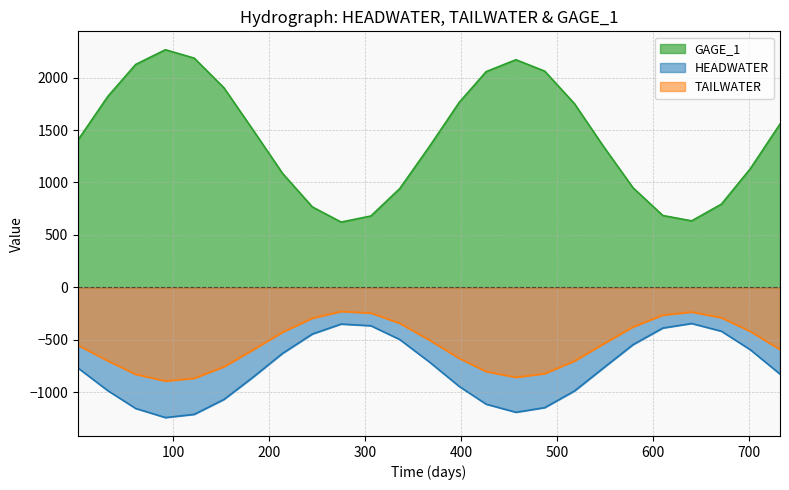

At how many categories does at least one series exceed 1177?

15